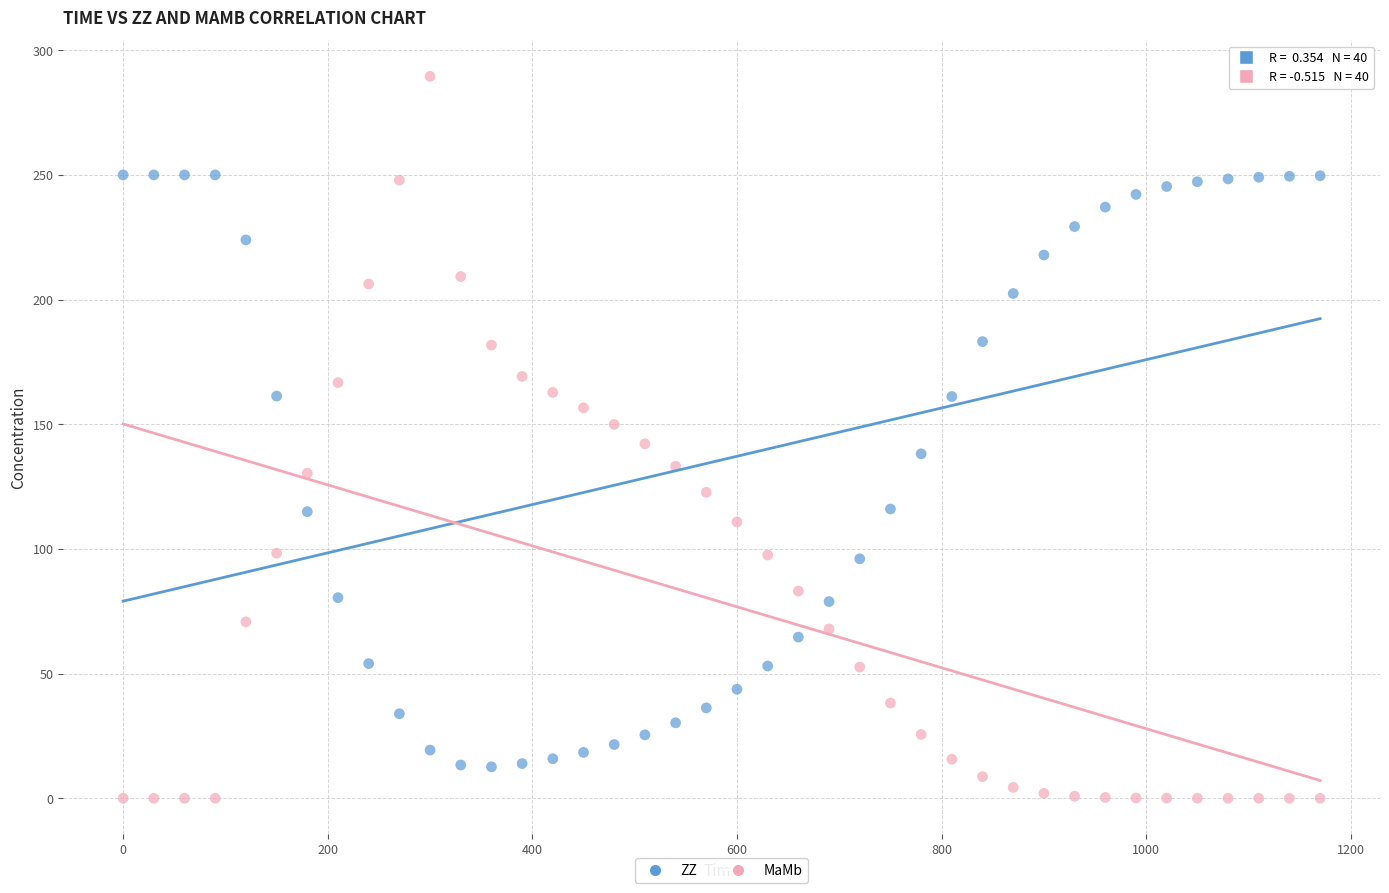

Across all data points, what is the range of Y values (max minus min)?

289.5